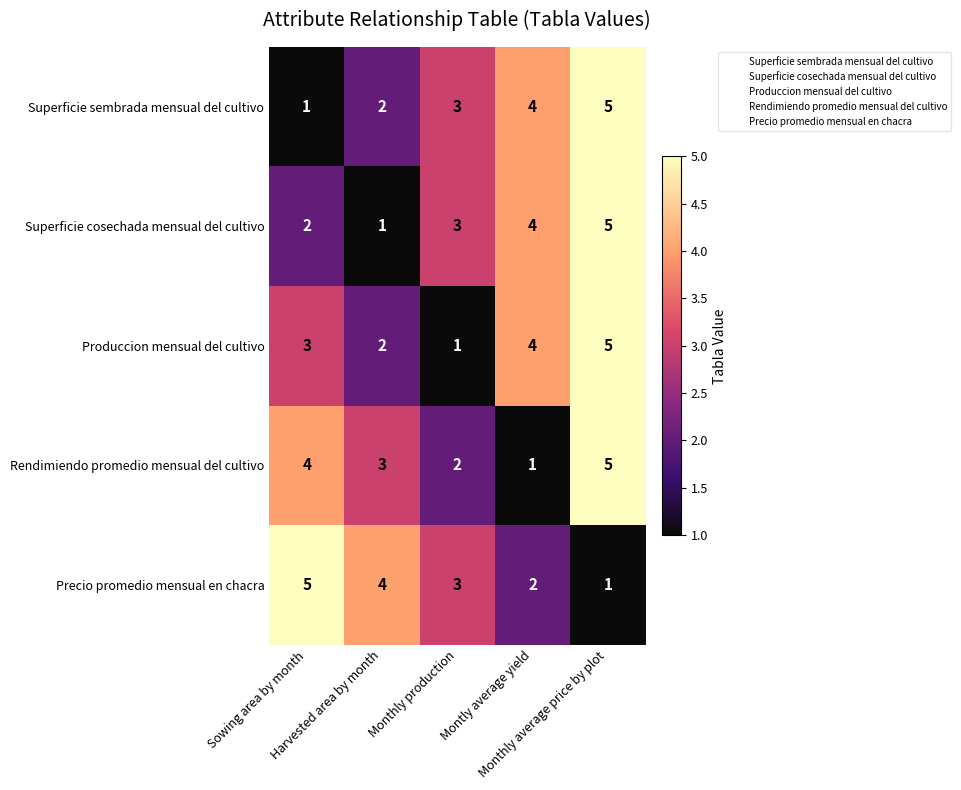

What is the highest value of the Produccion mensual del cultivo series?

5